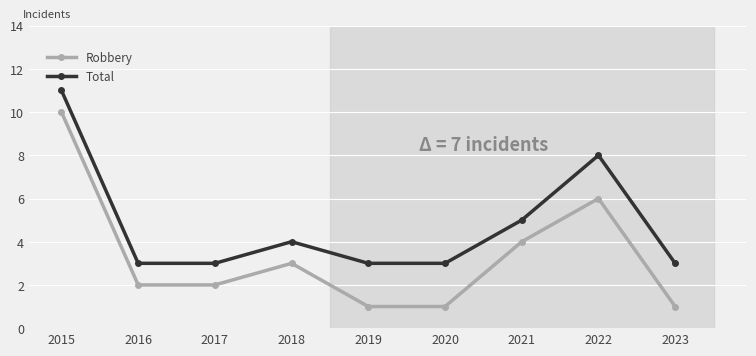

At how many categories does at least one series exceed 7?

2